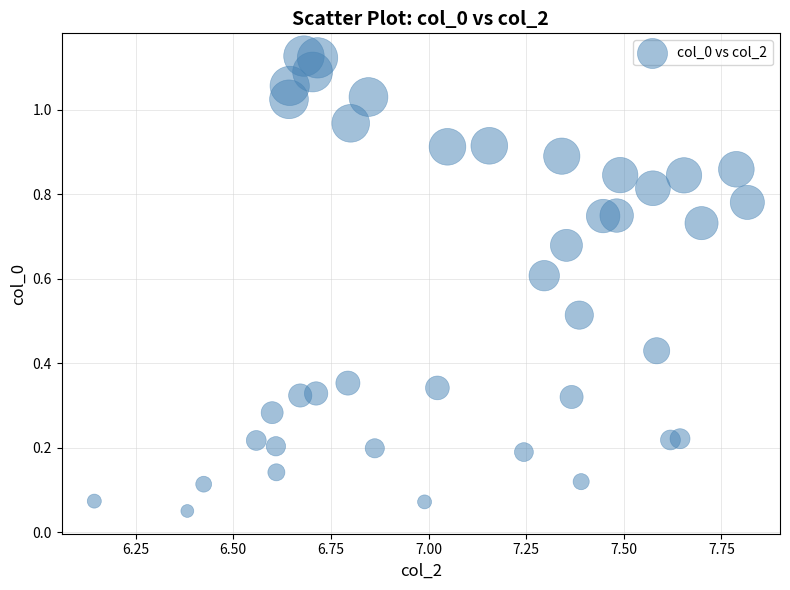

What is the range of X values (max minus min)?

1.7